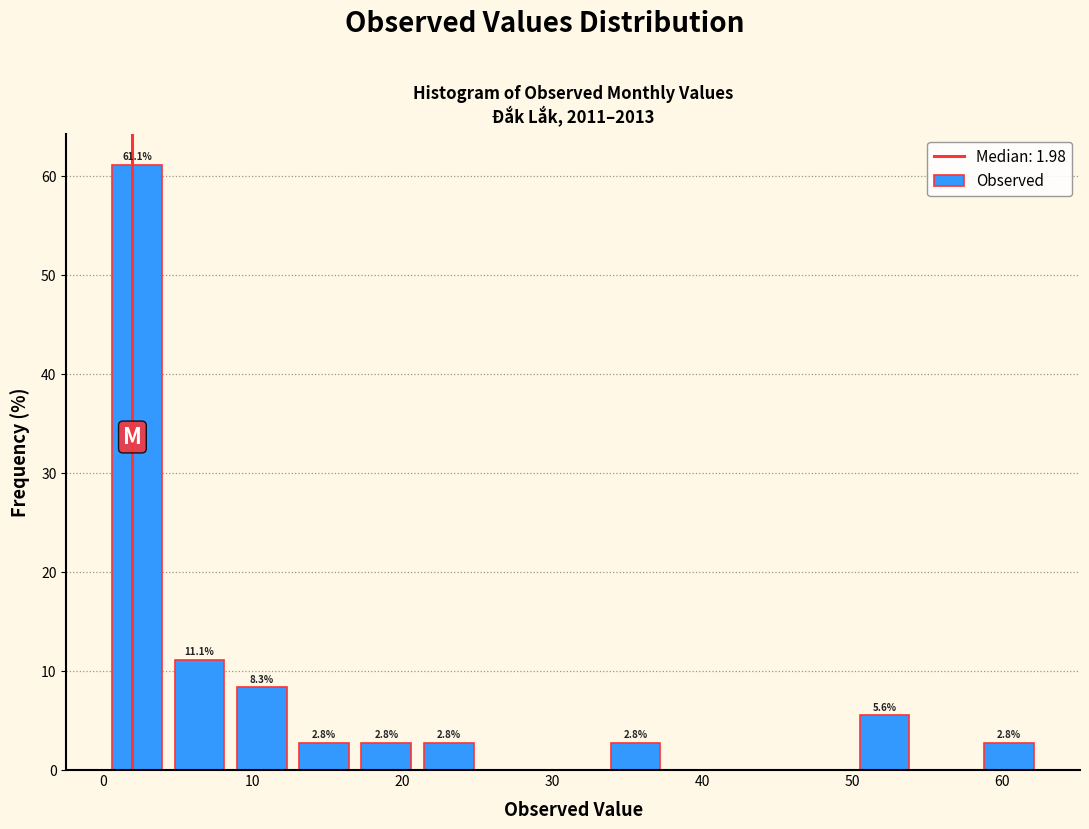

Over which range of the x-axis is the bar tallest?

0 to 4